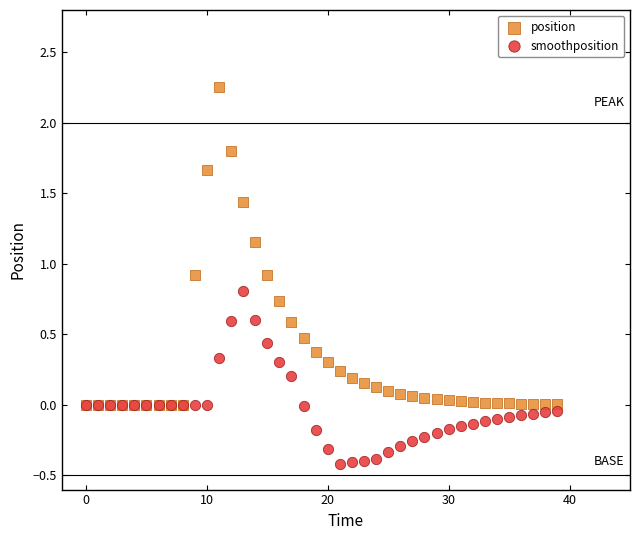

What are all the series names shown in the legend?

position, smoothposition